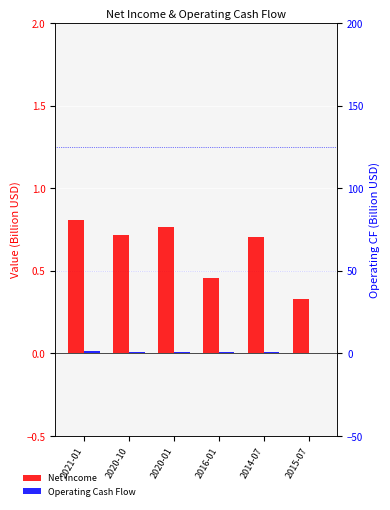

What are all the series names shown in the legend?

Net Income, Operating Cash Flow